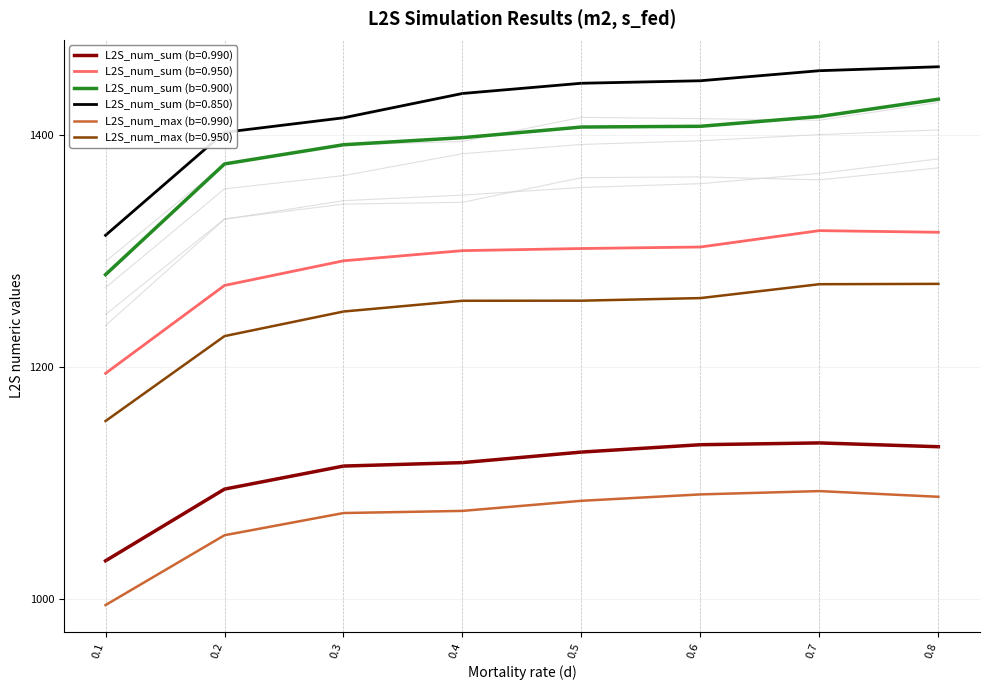

Does the chart display data point markers on the line(s)?

No